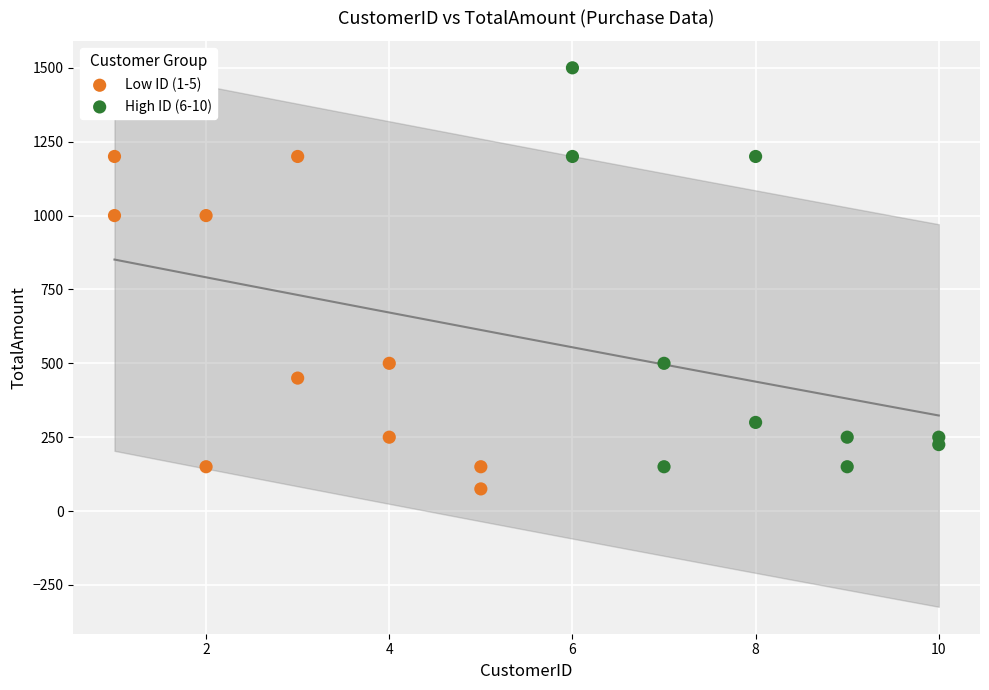

Which series contains the highest Y value?

High ID (6-10)